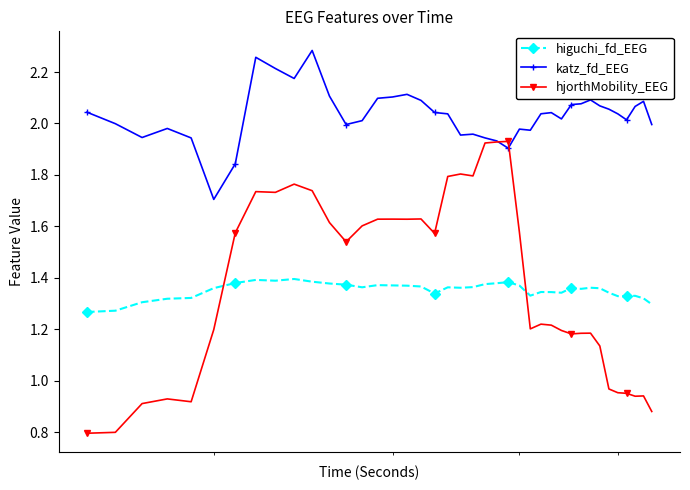

Which series has the widest spread of values?

hjorthMobility_EEG